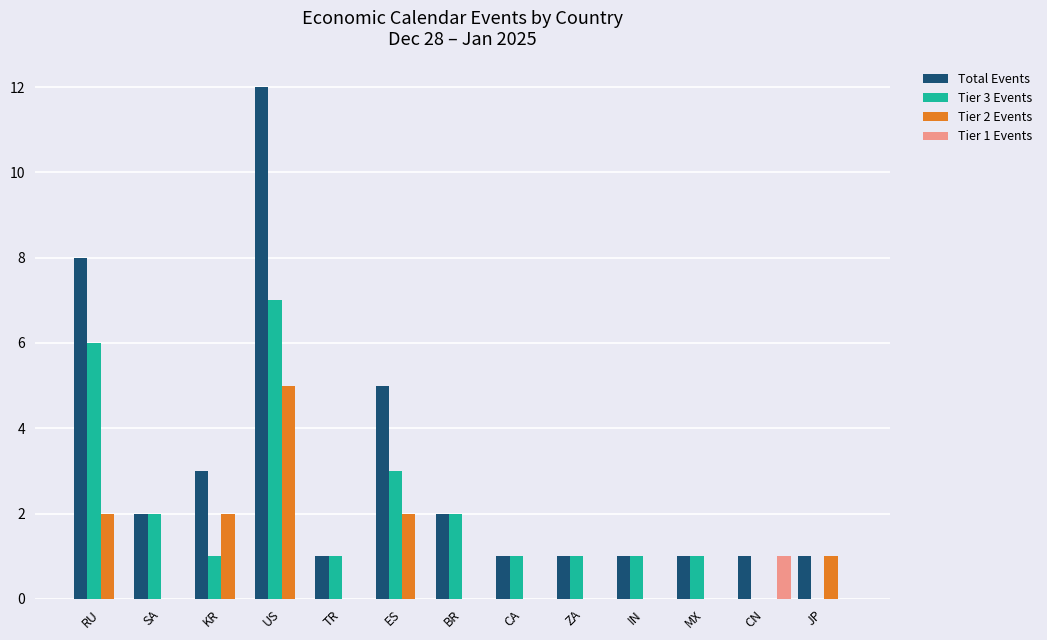

Which series changed the most between RU and BR?

Total Events